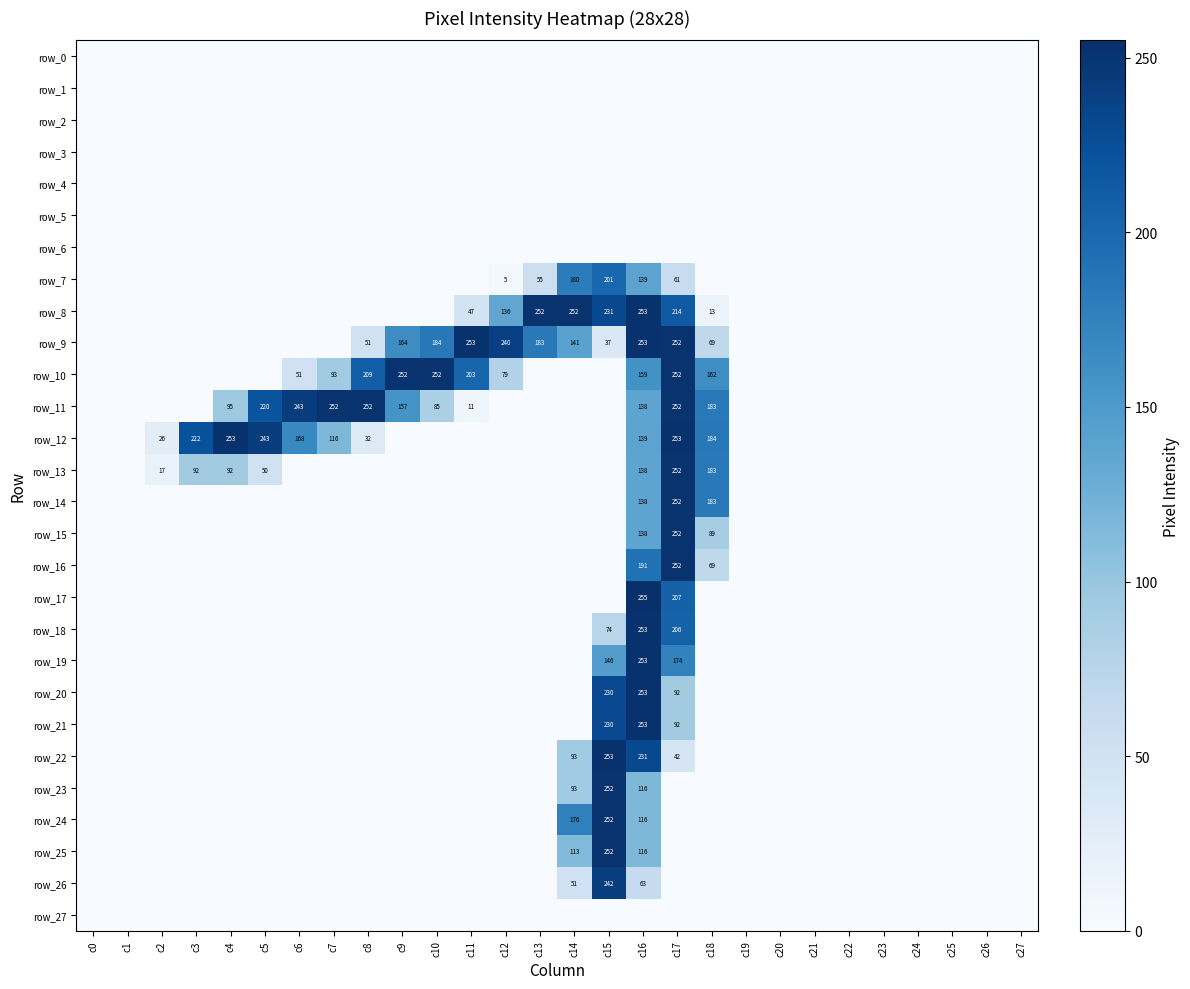

What is the highest value of the row_16 series?

252